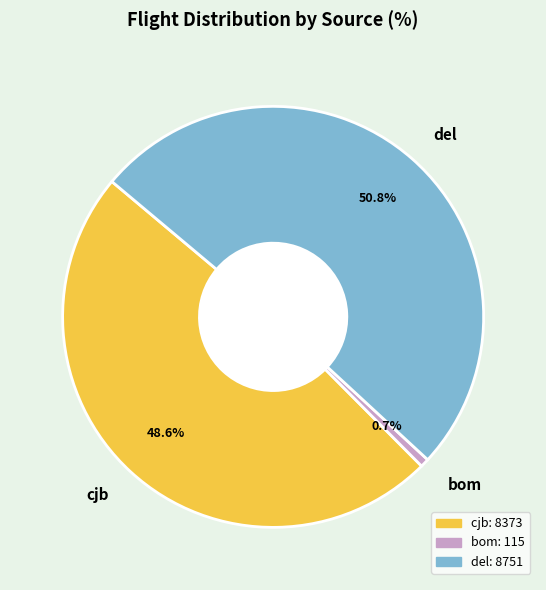

Does cjb represent more than half of the total?

No